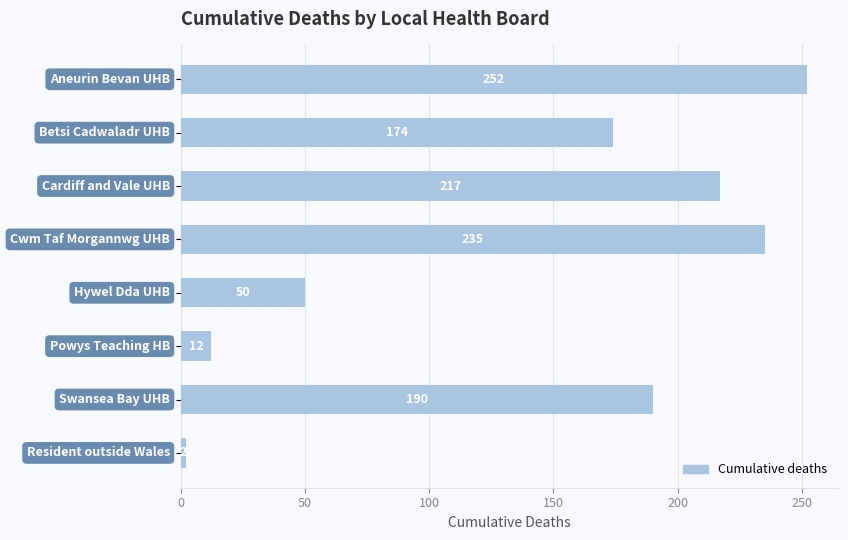

What is the difference between the second highest and second lowest values?

223